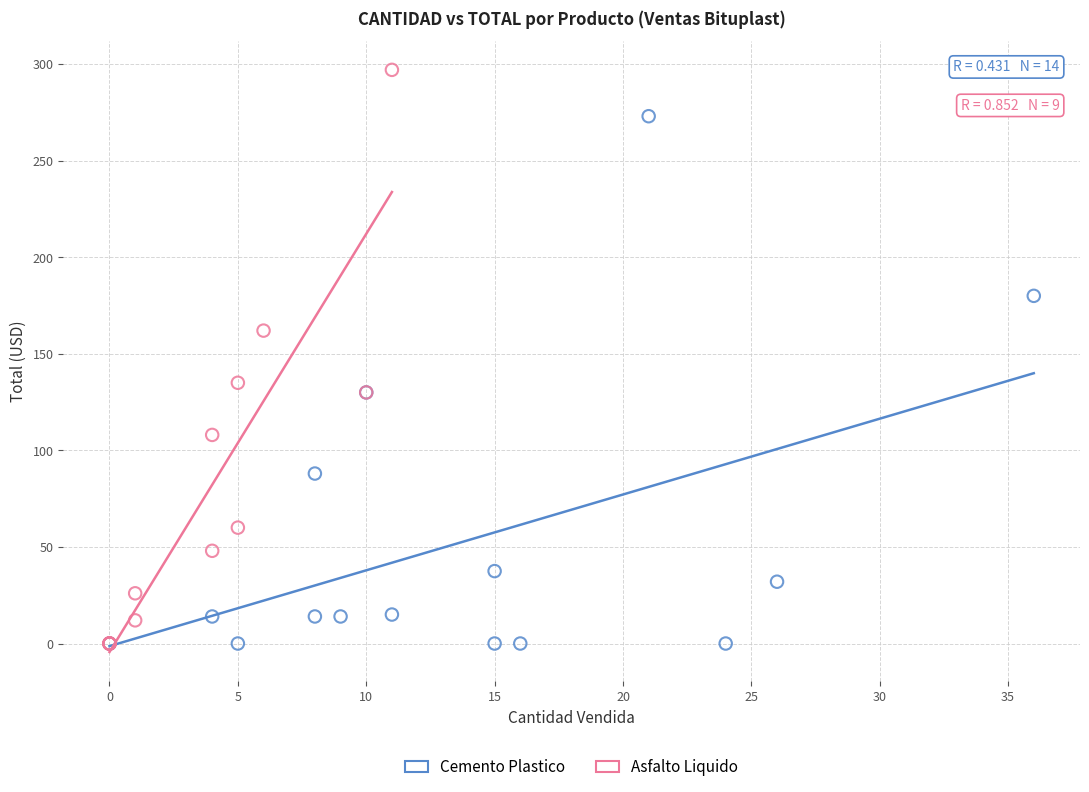

Which series has the largest Y range (max minus min)?

Asfalto Liquido